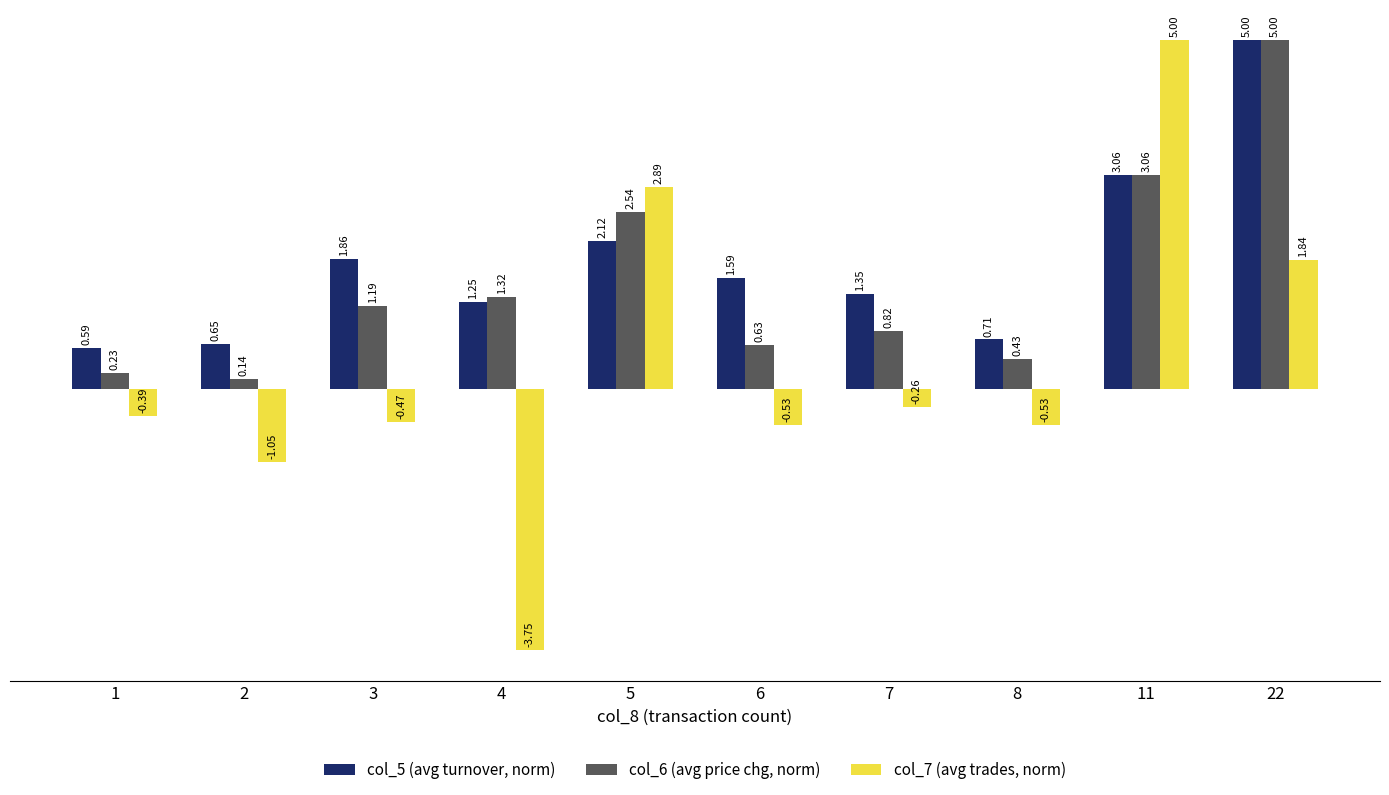

What is the difference between the highest and lowest values at 4?

5.1